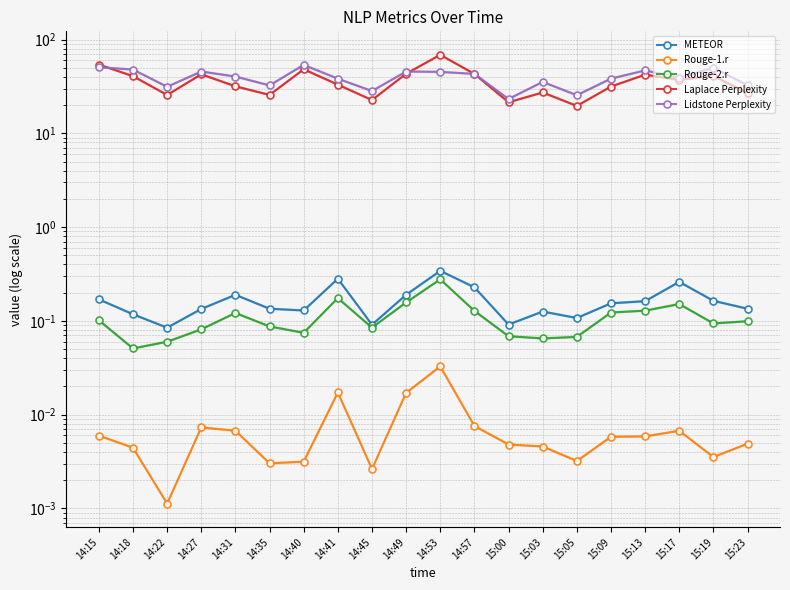

Which series has the largest total across all categories?

Lidstone Perplexity